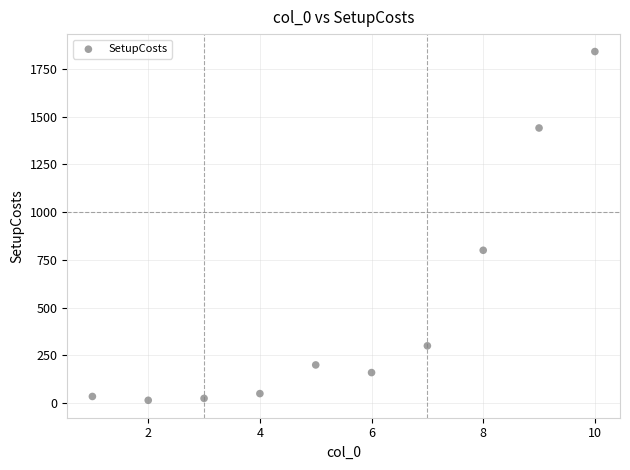

What is the average X value?

6